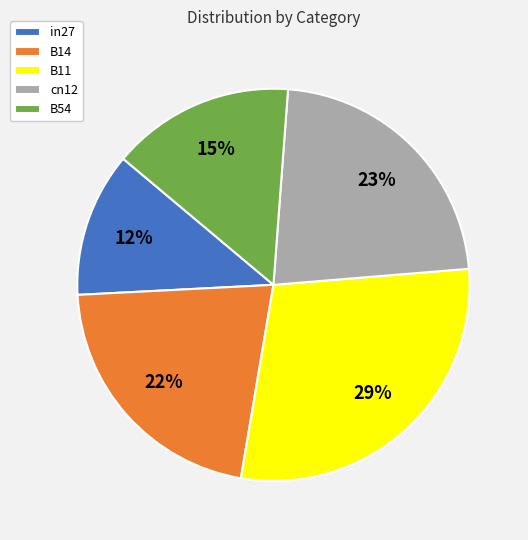

To the nearest percent, what percentage of the pie is cn12?

23%